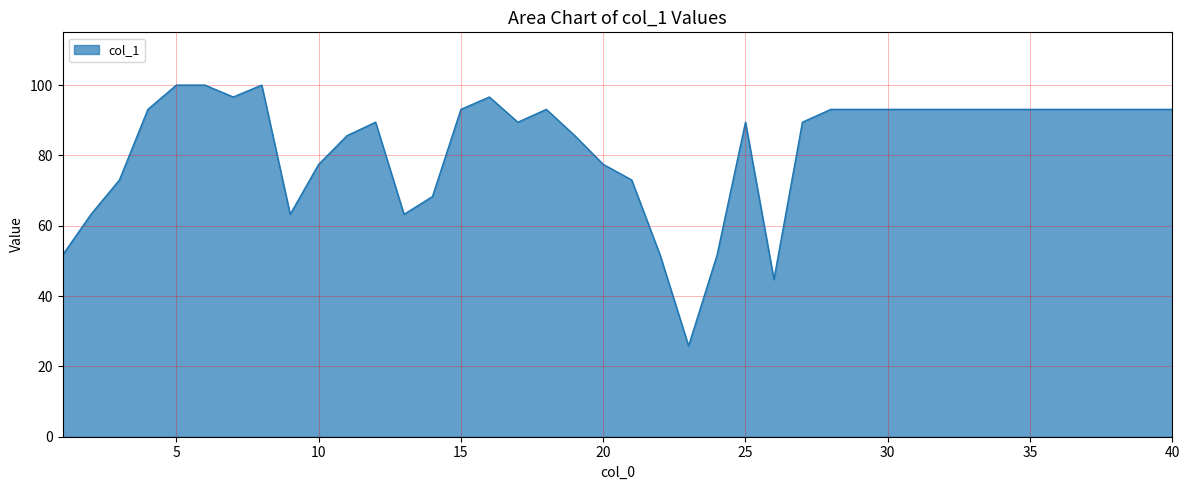

What is the difference between the maximum and minimum values?

74.2